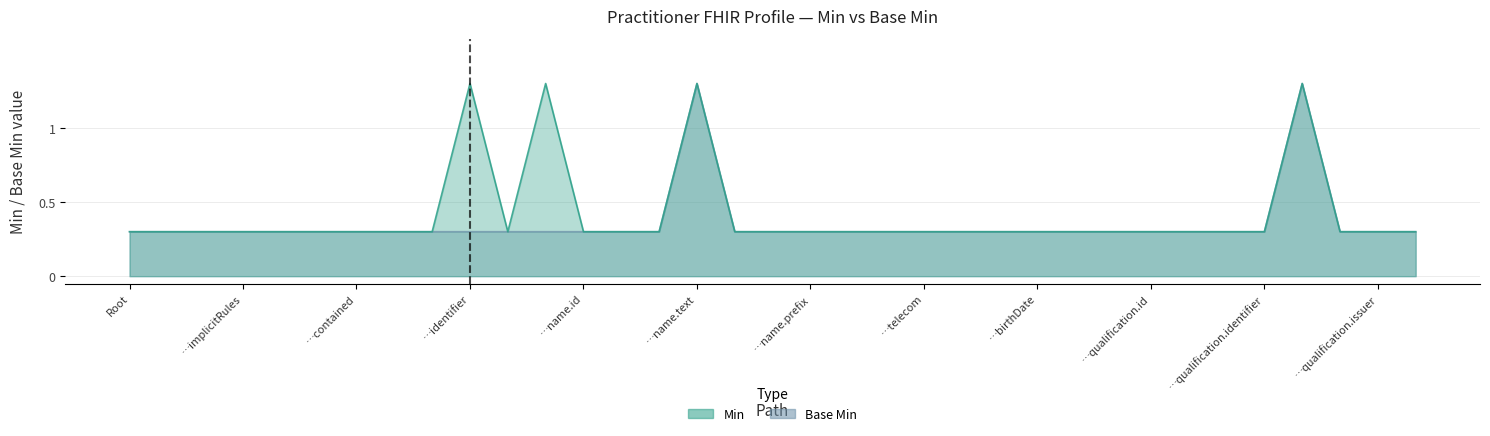

Does the chart display data point markers on the line(s)?

No